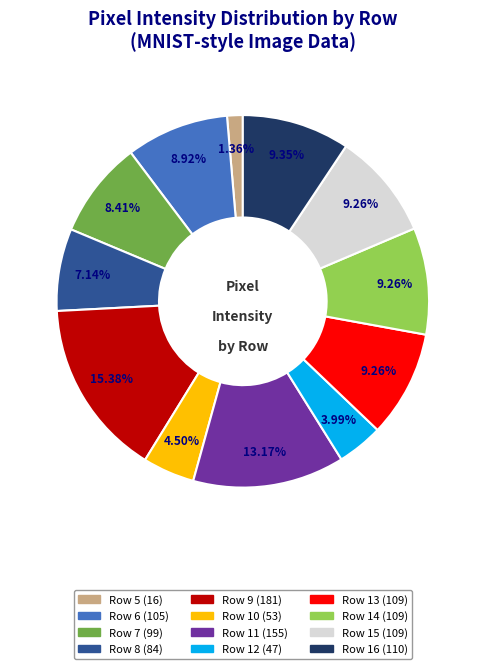

To the nearest percent, what percentage of the pie is Row 6?

9%